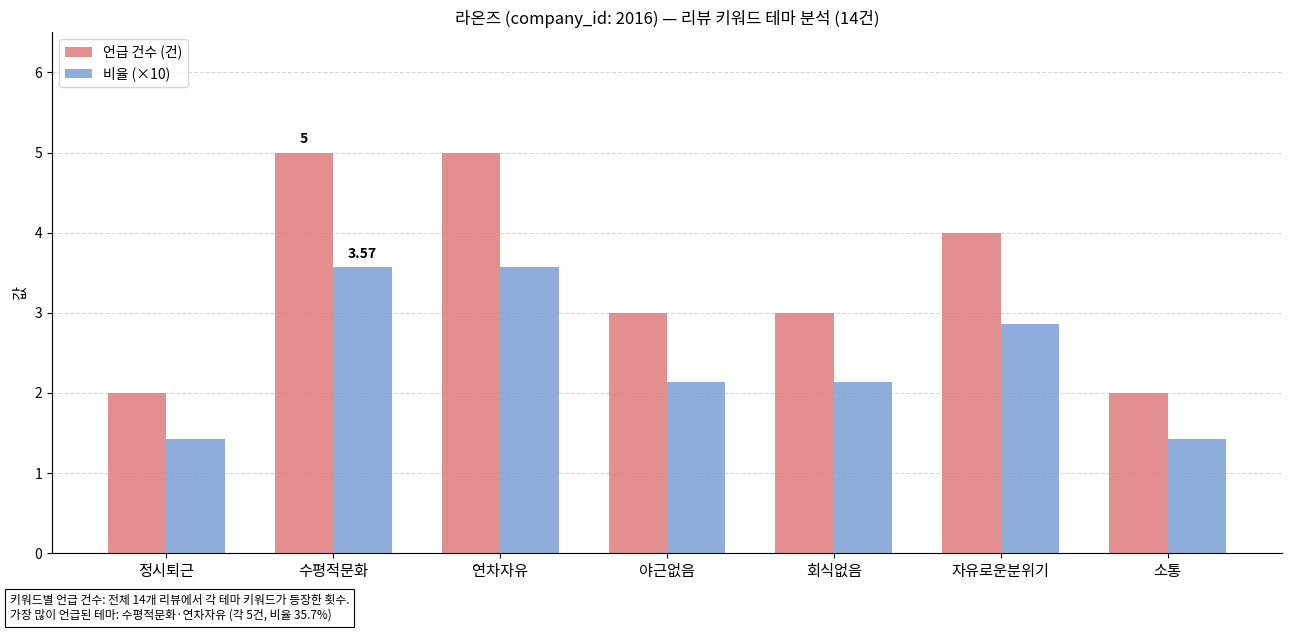

What is the difference between the maximum and minimum values in the 언급 건수 (건) series?

3.0